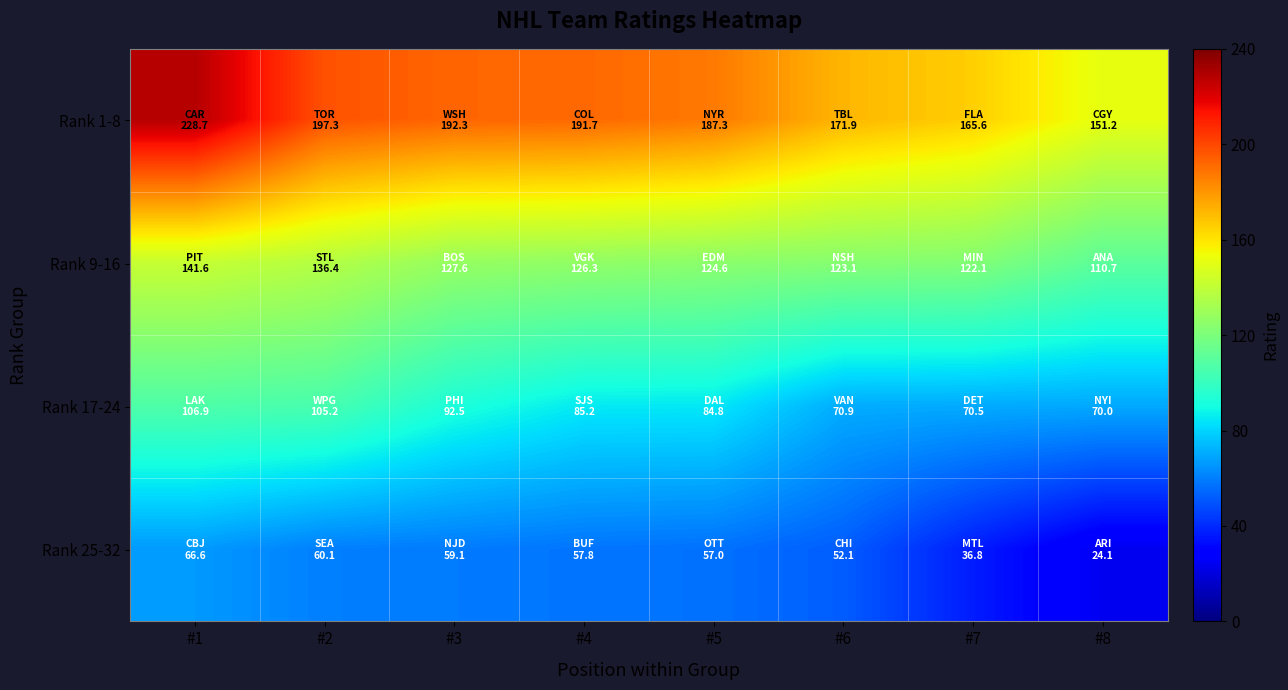

Between #4 and #8, which series saw the biggest shift?

Rank 1-8